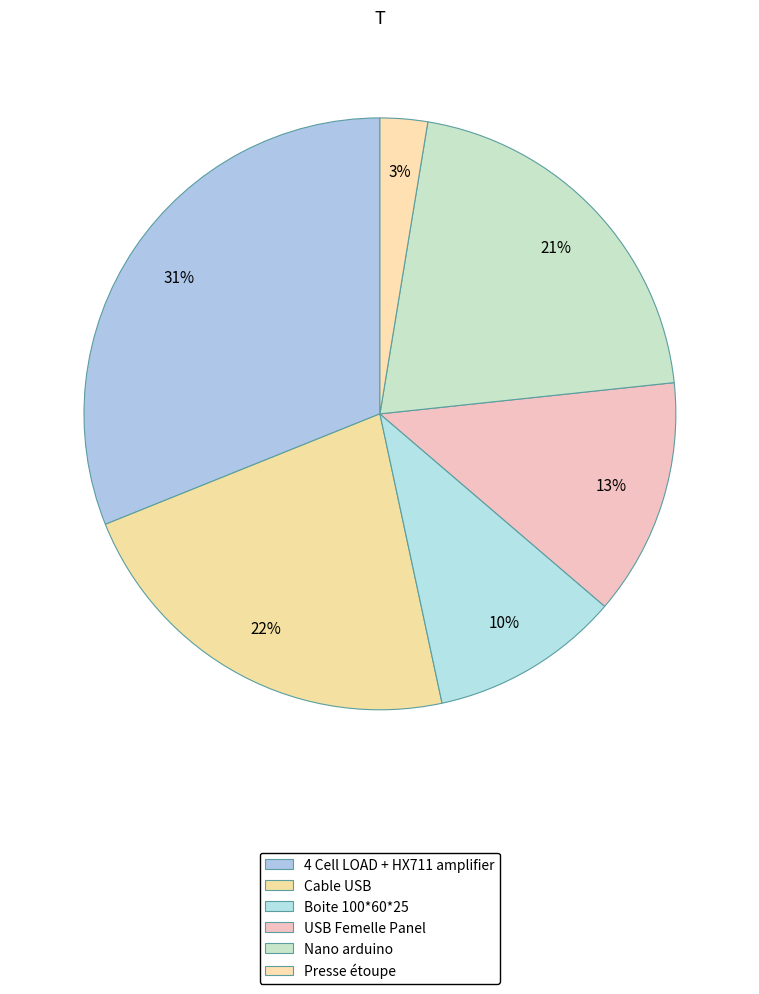

Is it true that Boite 100*60*25 is 10% of the pie?

True